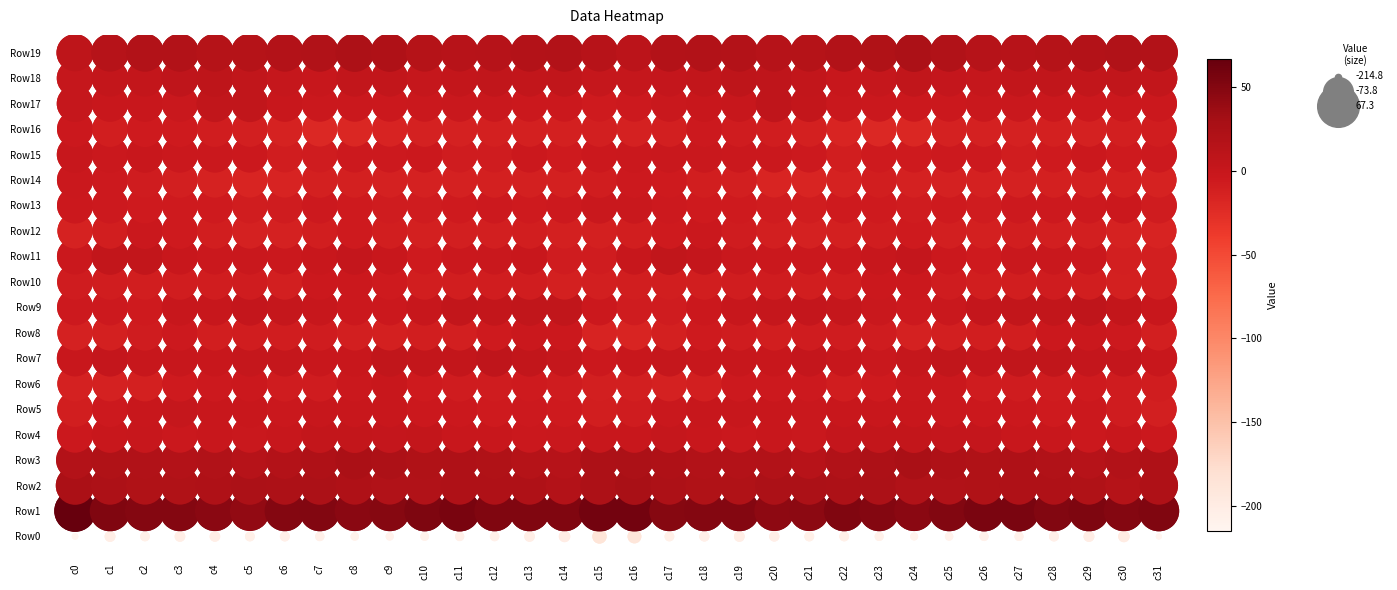

The value of Row0 at c1 is 0. True or false?

True